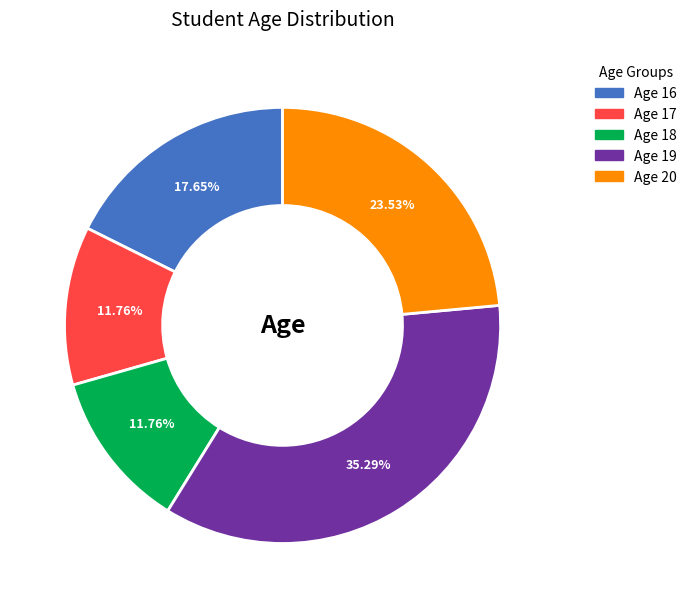

Approximately how many times larger is the value at Age 20 compared to Age 16?

1.3